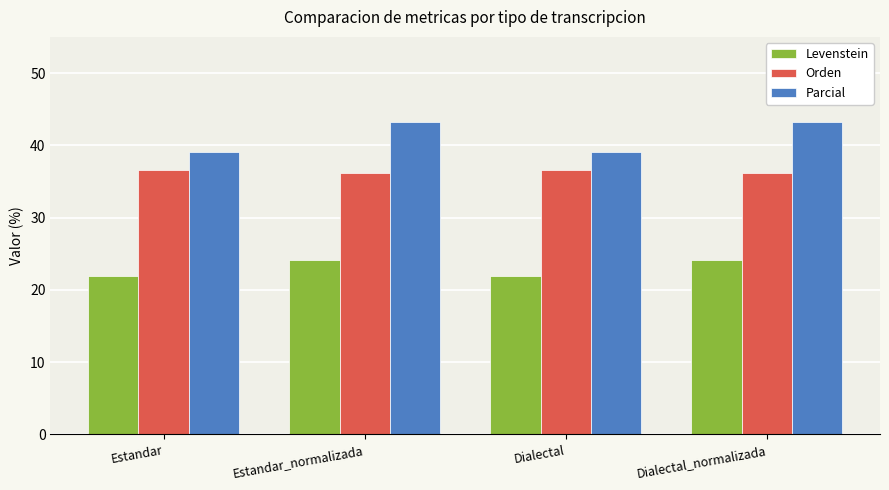

What is the label of the 3rd bar from the left?

Dialectal